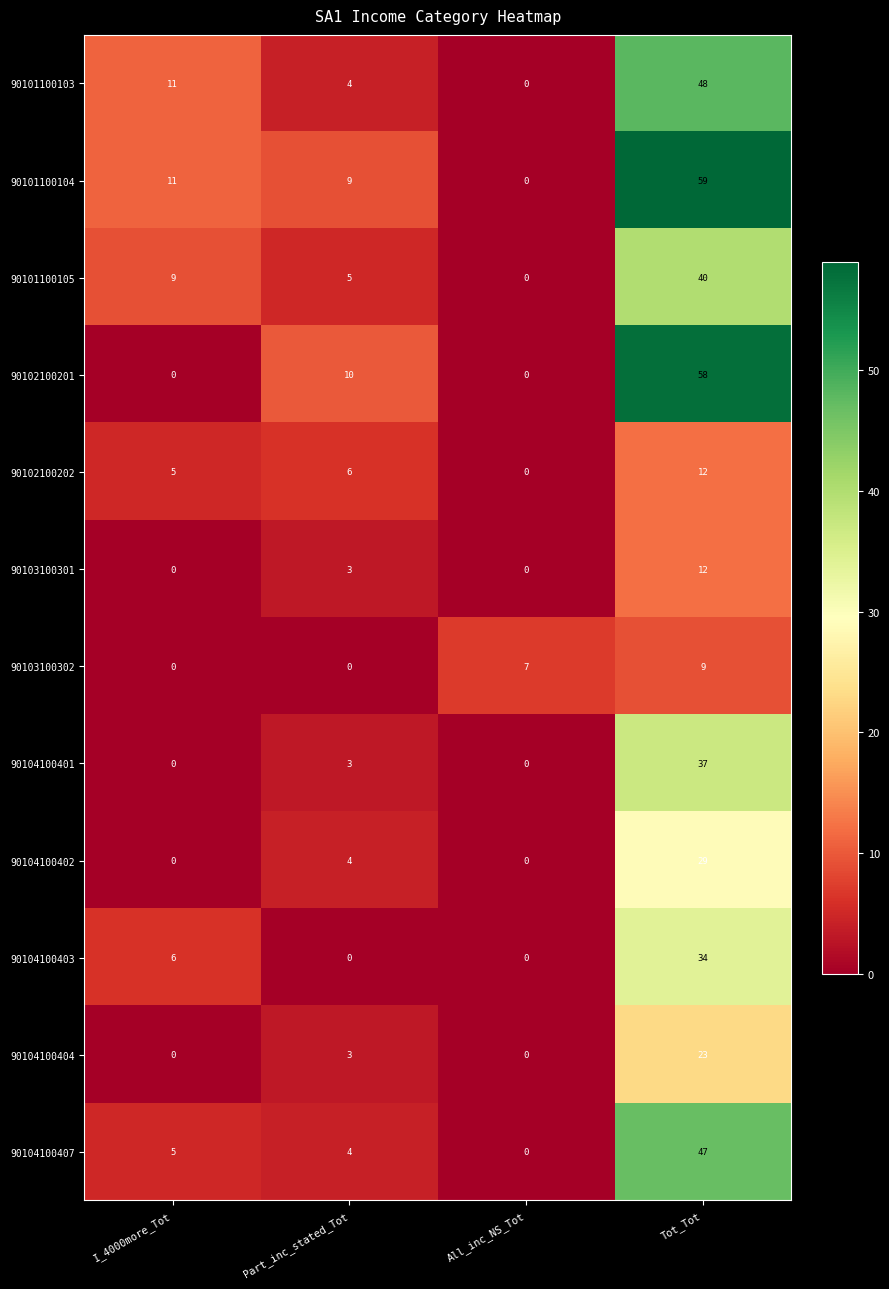

Is the value of 90104100402 at Tot_Tot greater than the value of 90104100403 at I_4000more_Tot?

Yes